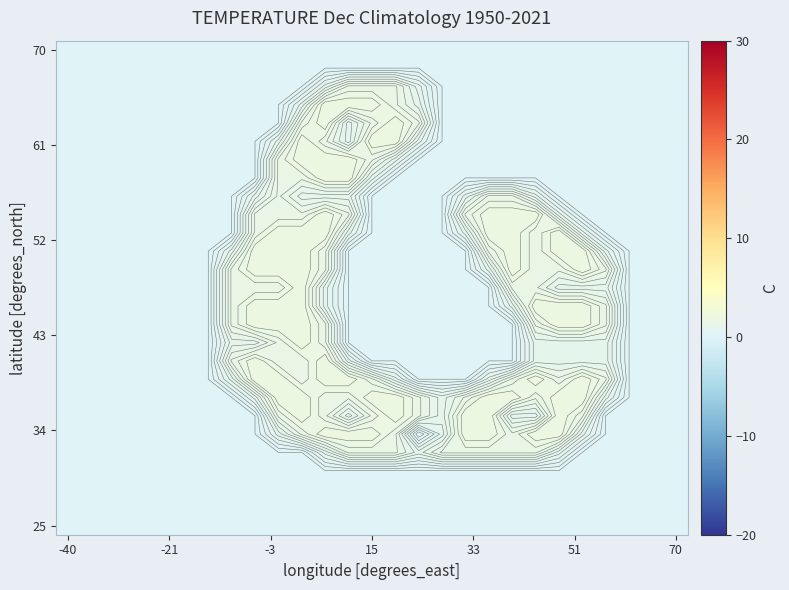

What is the difference between the highest and lowest values at 7?

1.5